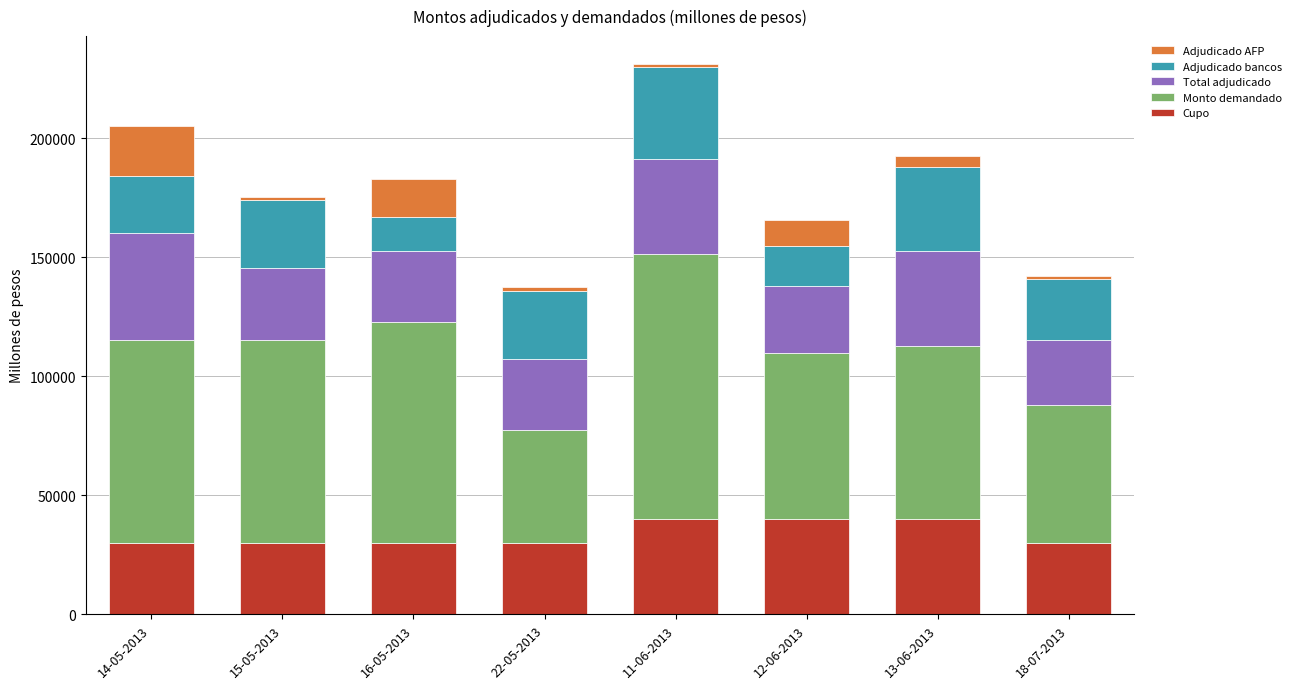

What is the minimum value for Cupo?

30000